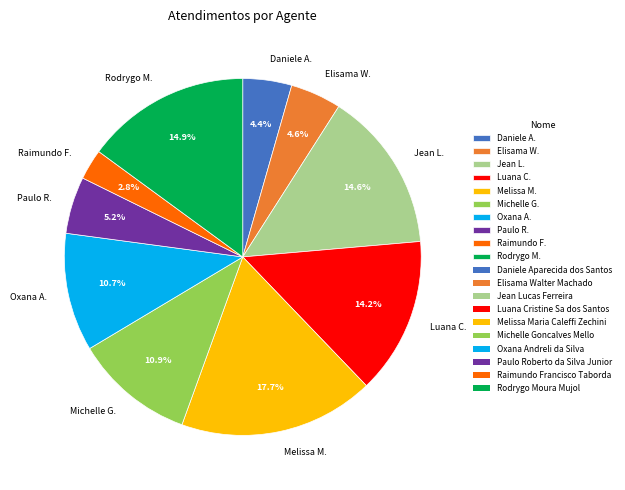

Which category has the smallest portion of the pie?

Raimundo F.